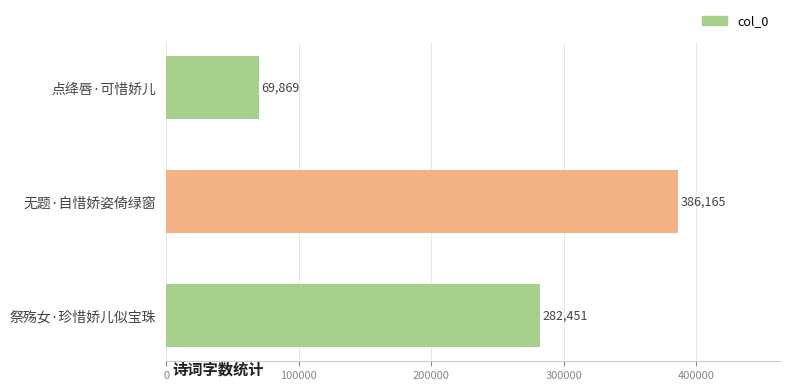

How many data points are less than 282451?

1